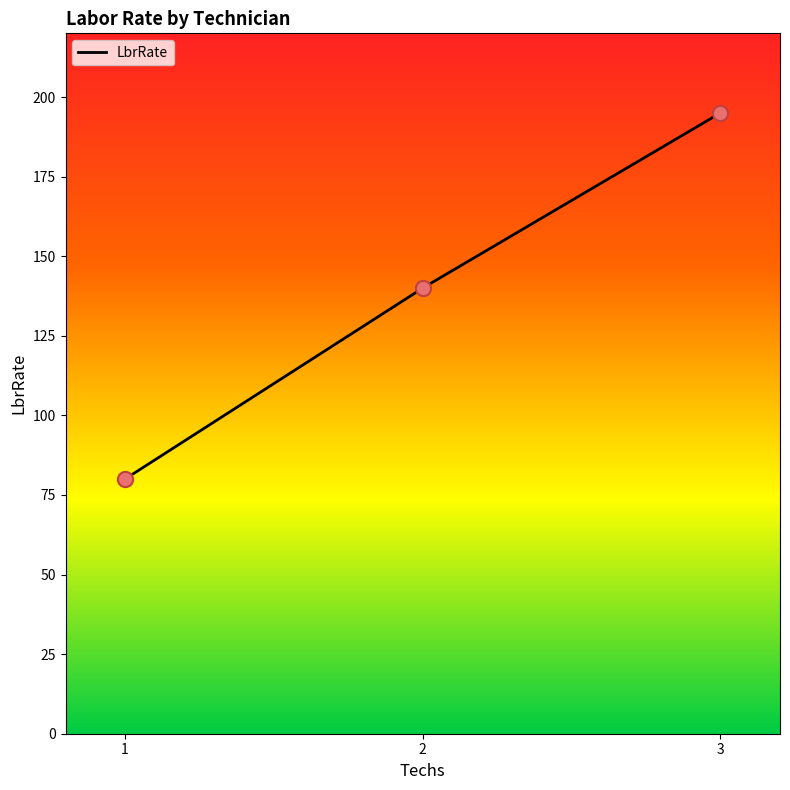

What is the ratio of the value at 3 to the value at 2?

1.4